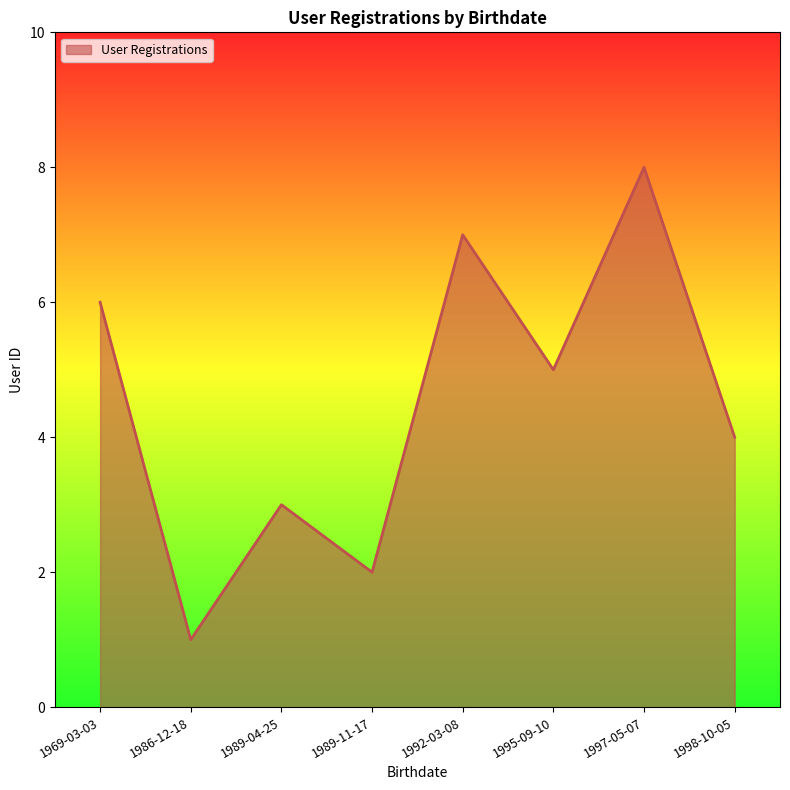

Reading right to left, list all the values displayed in this chart.

4	8	5	7	2	3	1	6